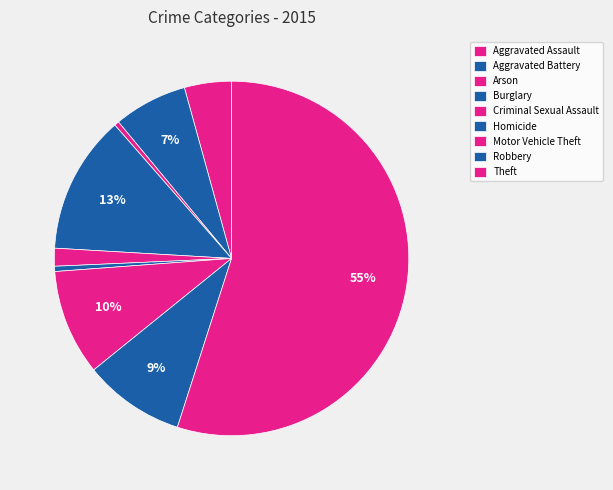

Do Arson and Homicide together represent more than half of the pie?

No